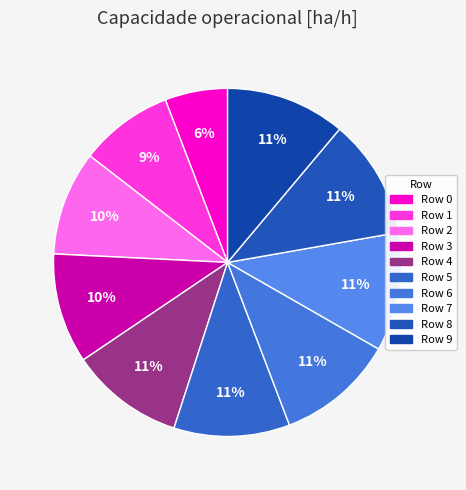

How many segments does this pie chart have?

10